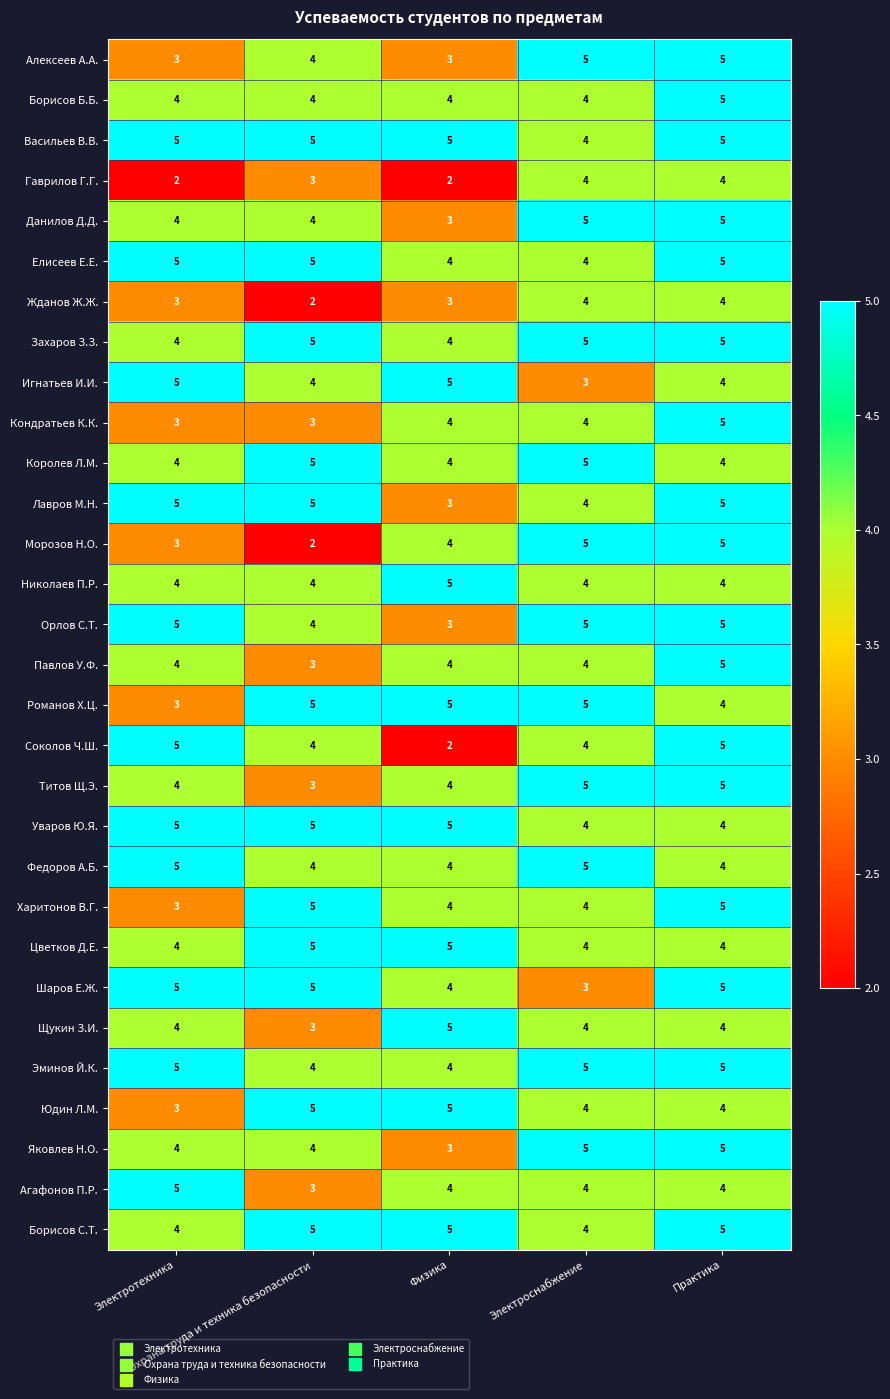

How many distinct data groups are displayed?

30